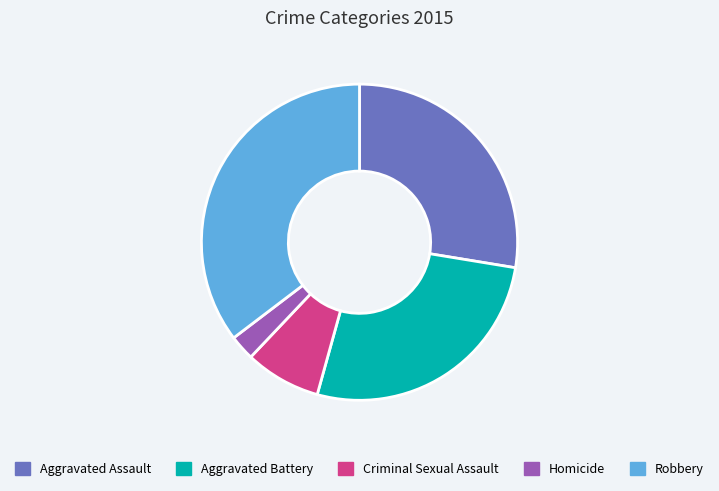

Which category has the smallest portion of the pie?

Homicide